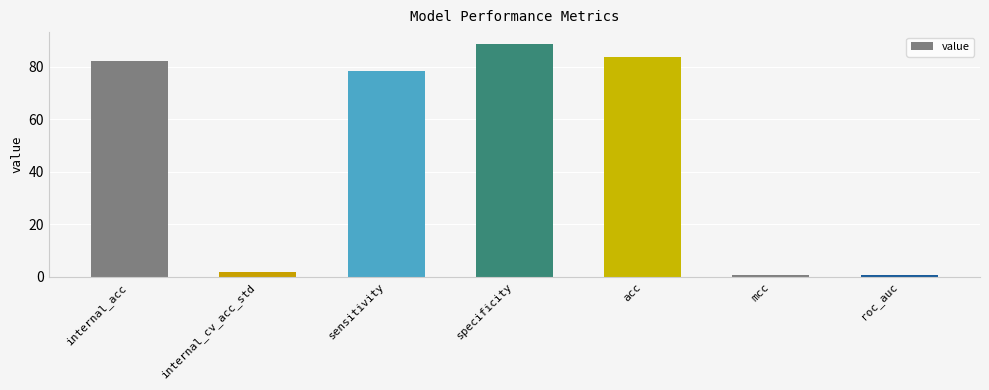

What value does the data have at roc_auc?

0.8